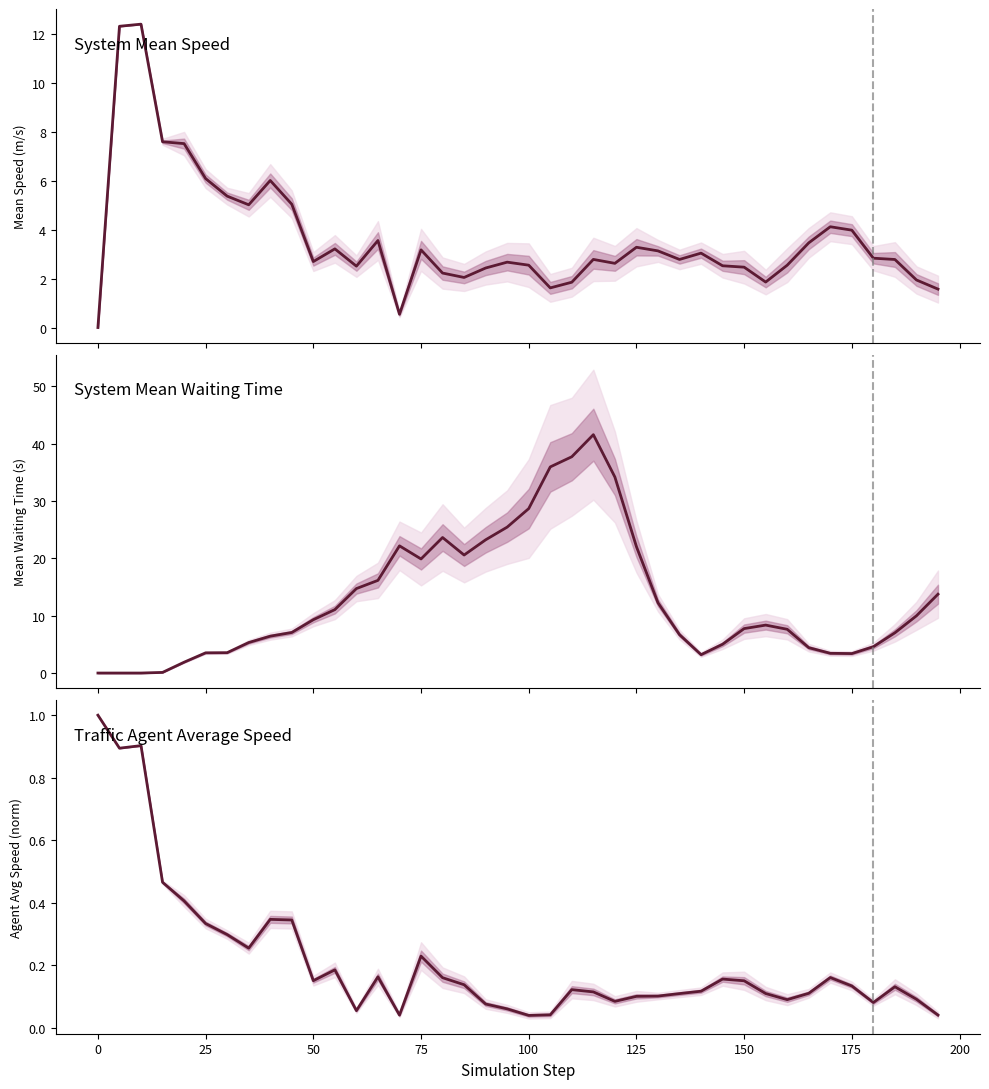

Which series has the largest range (max minus min)?

System Mean Waiting Time